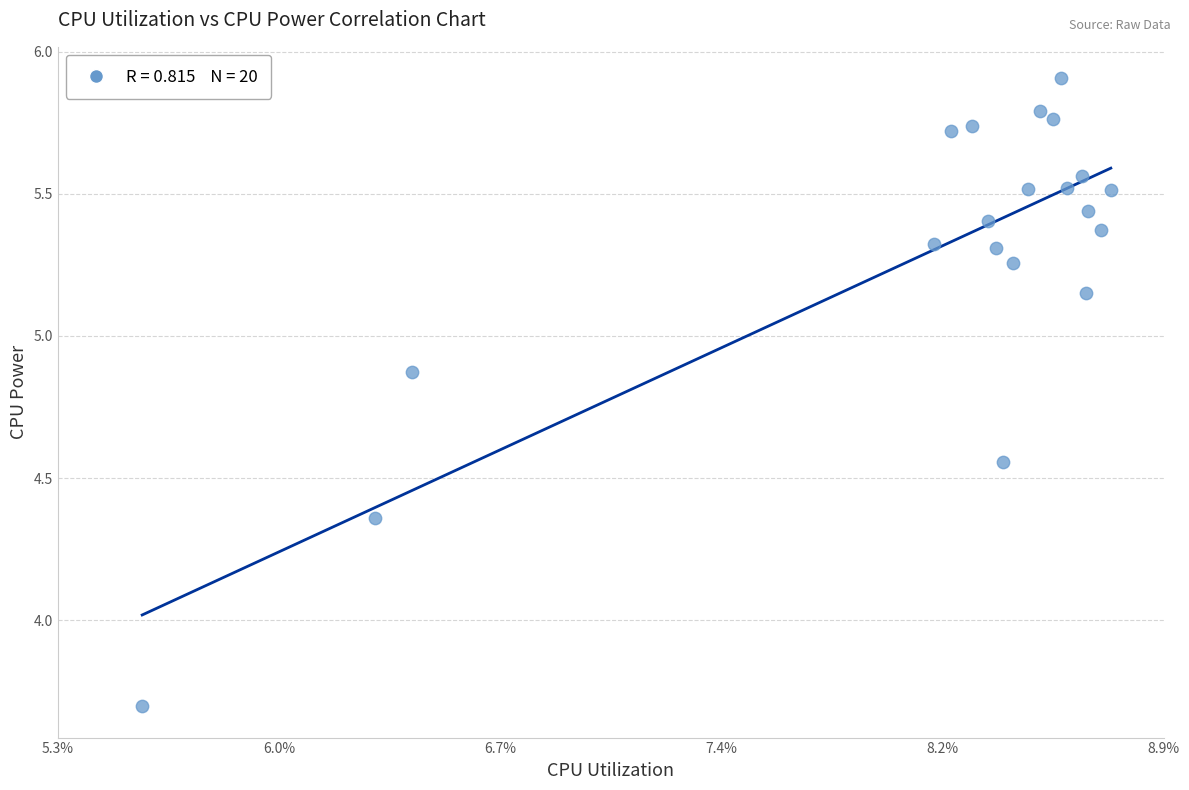

What is the range of Y values (max minus min)?

2.2